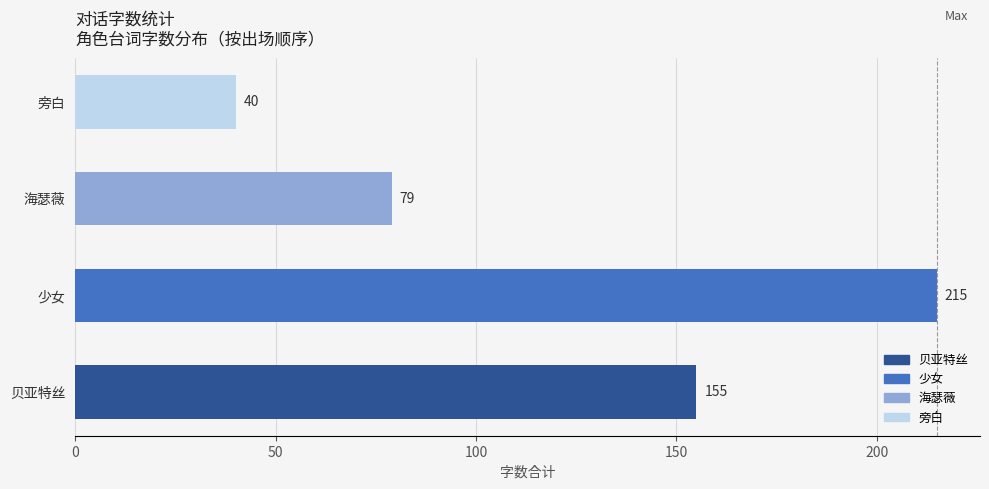

What is the average value?

122